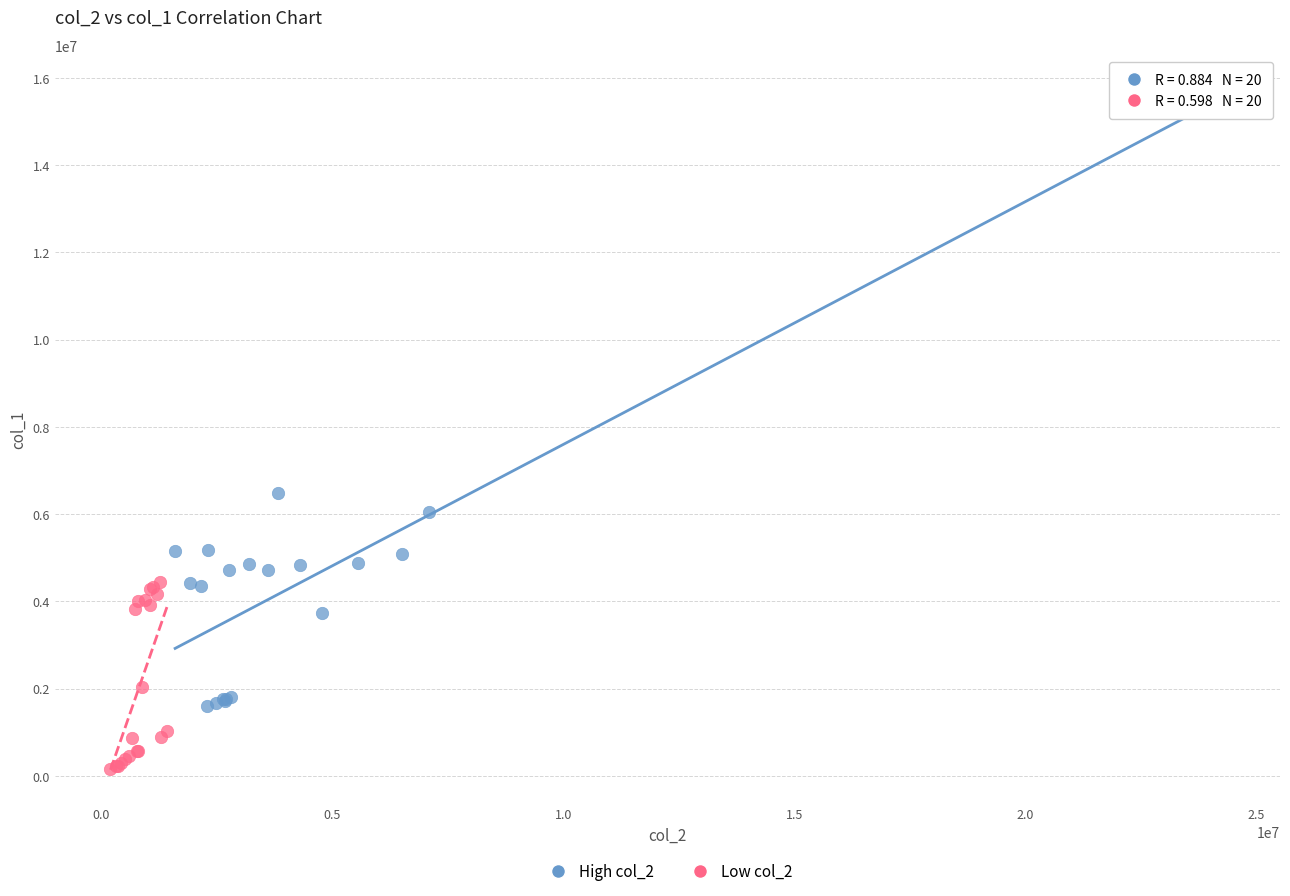

Which series contains the lowest Y value?

Low col_2